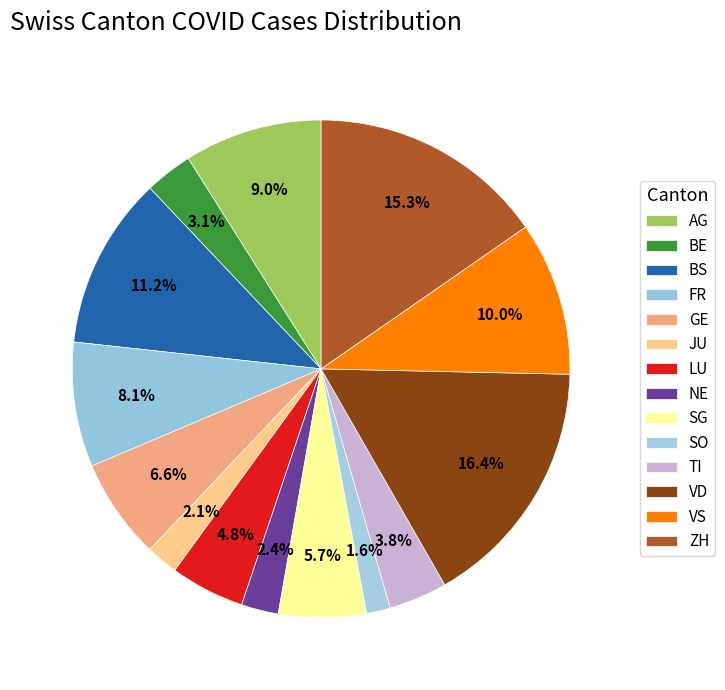

How many slices are in this pie chart?

14